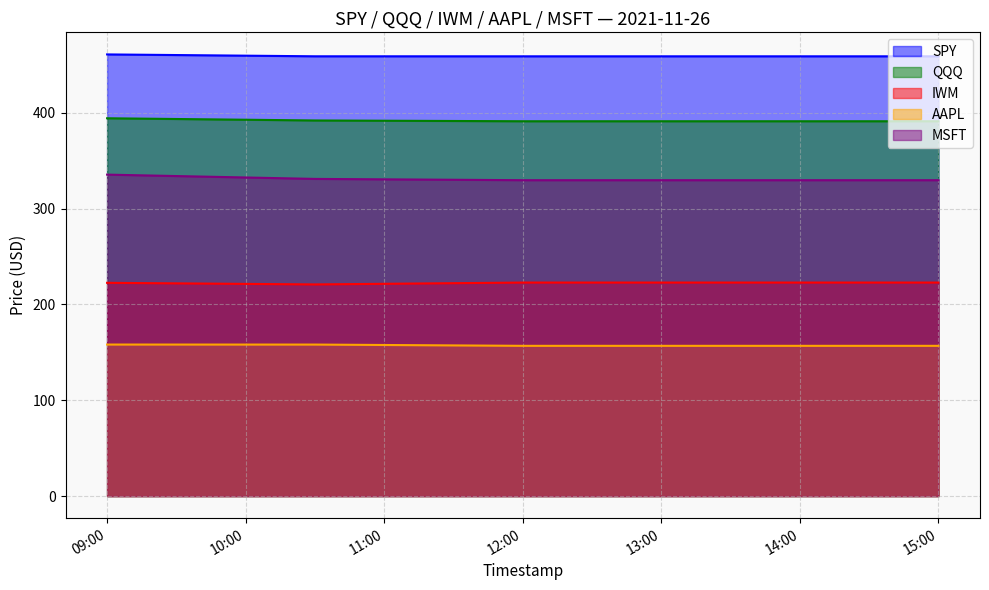

What is the minimum value for QQQ?

391.2